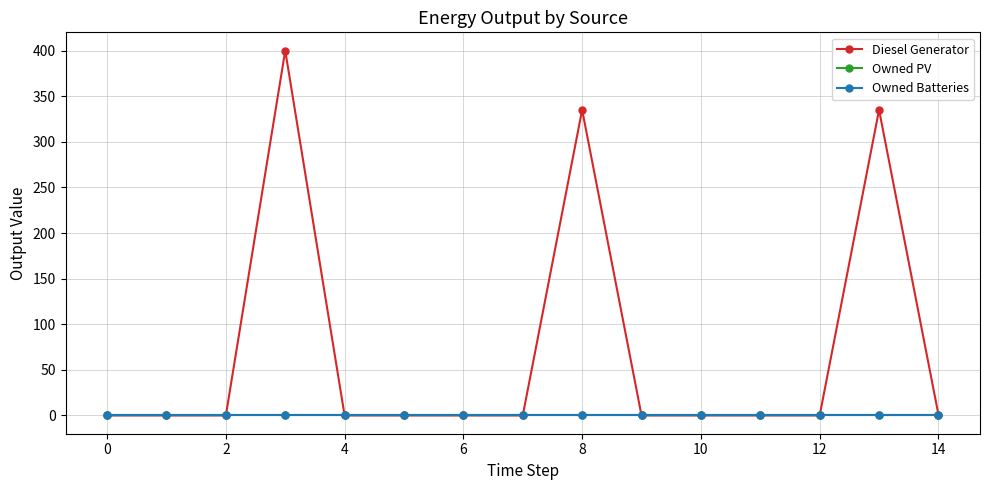

Does the chart have visible grid lines?

Yes